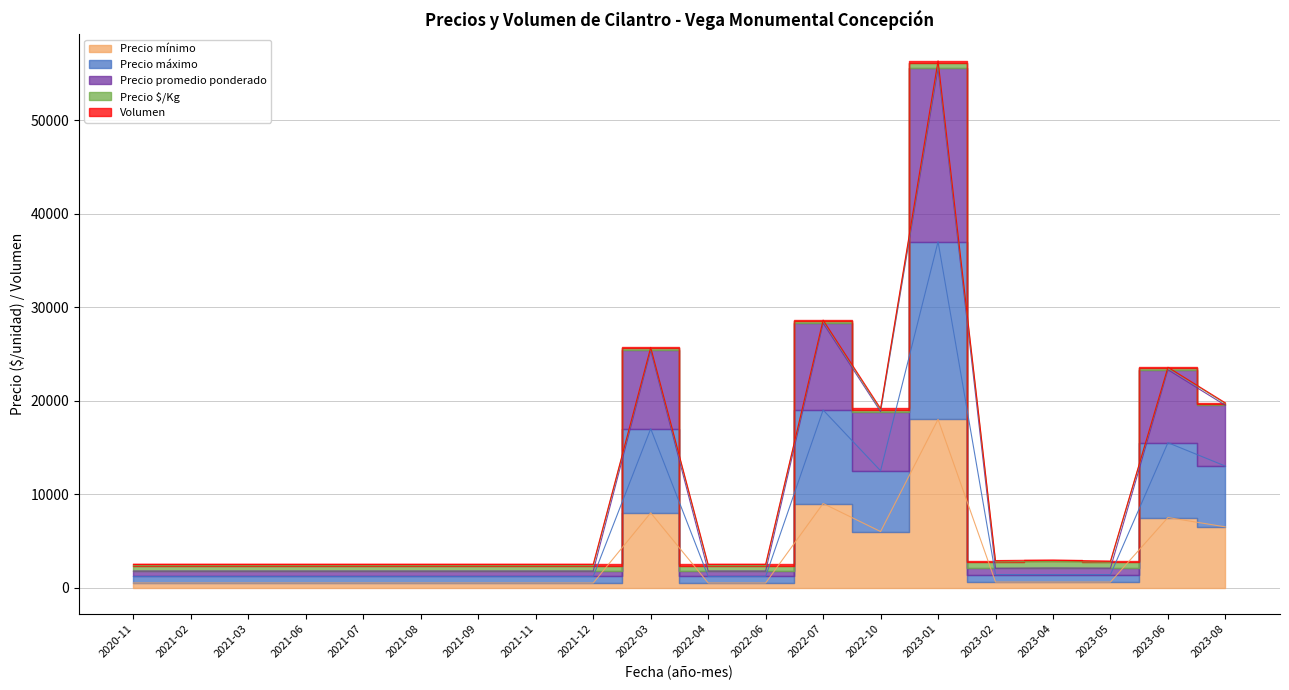

What is the label of the 11th point from the right?

2022-03